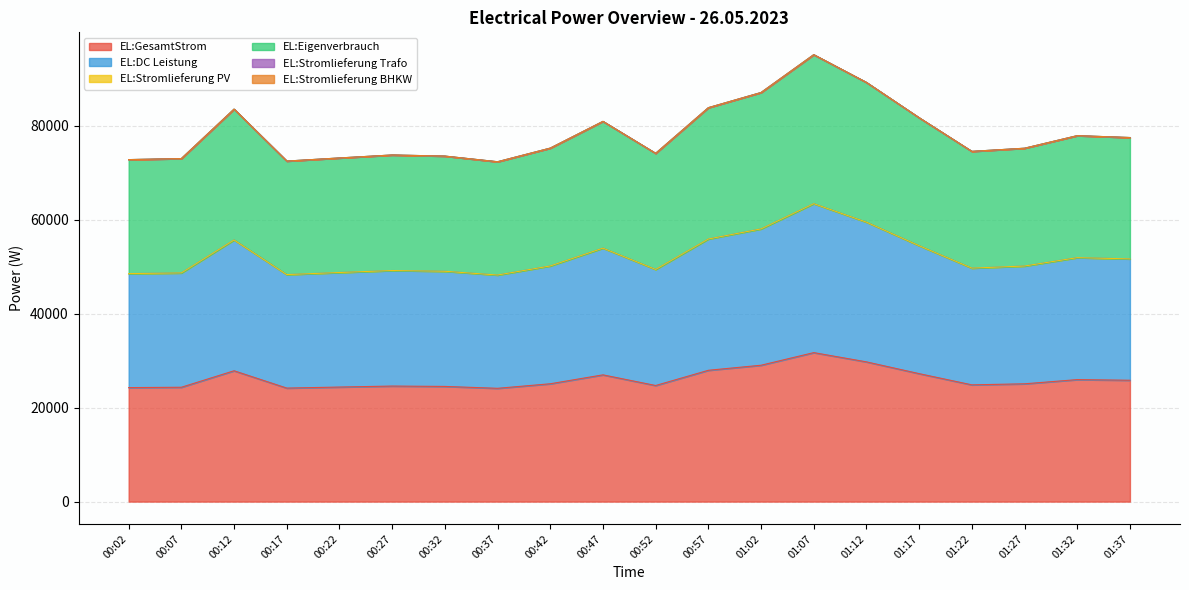

True or false: EL:Eigenverbrauch and EL:GesamtStrom intersect in this chart.

False